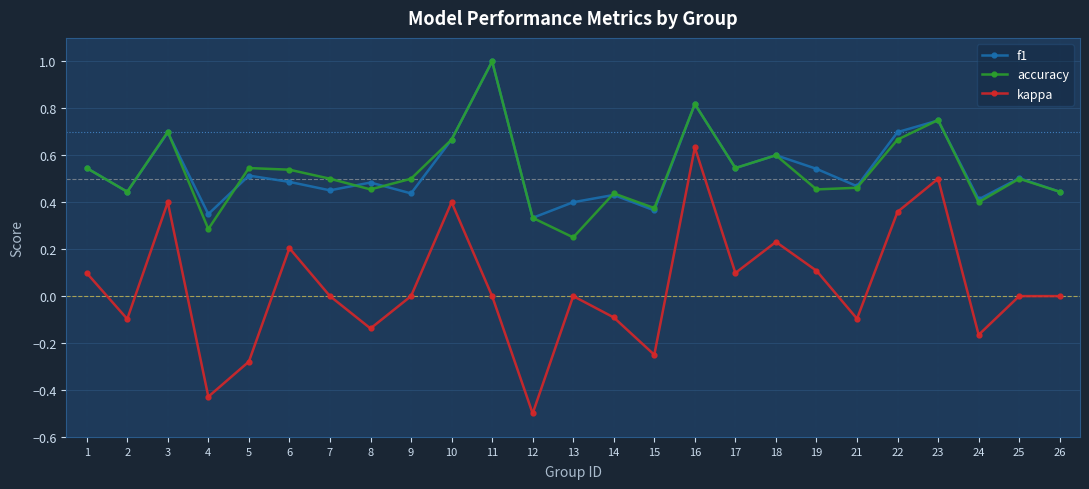

The accuracy series shows 0.7 at 22. True or false?

True